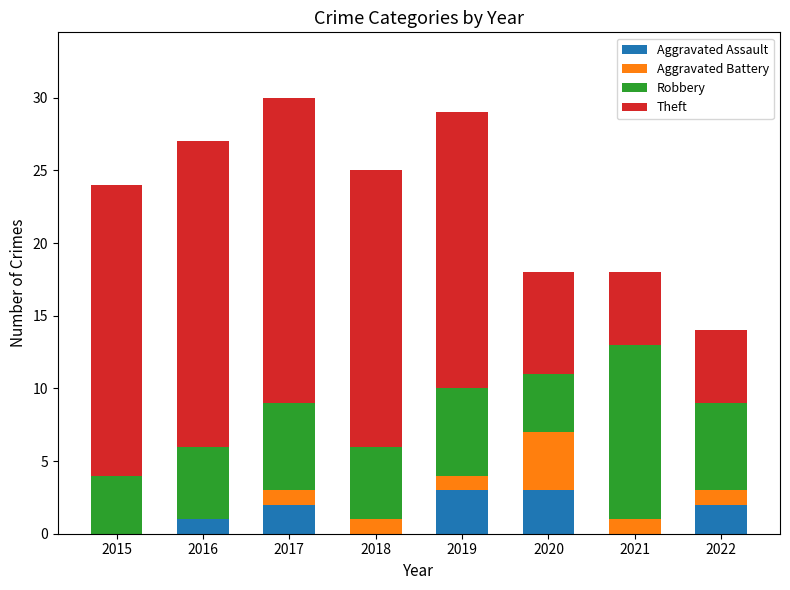

What is the total value across all series at 2016?

27